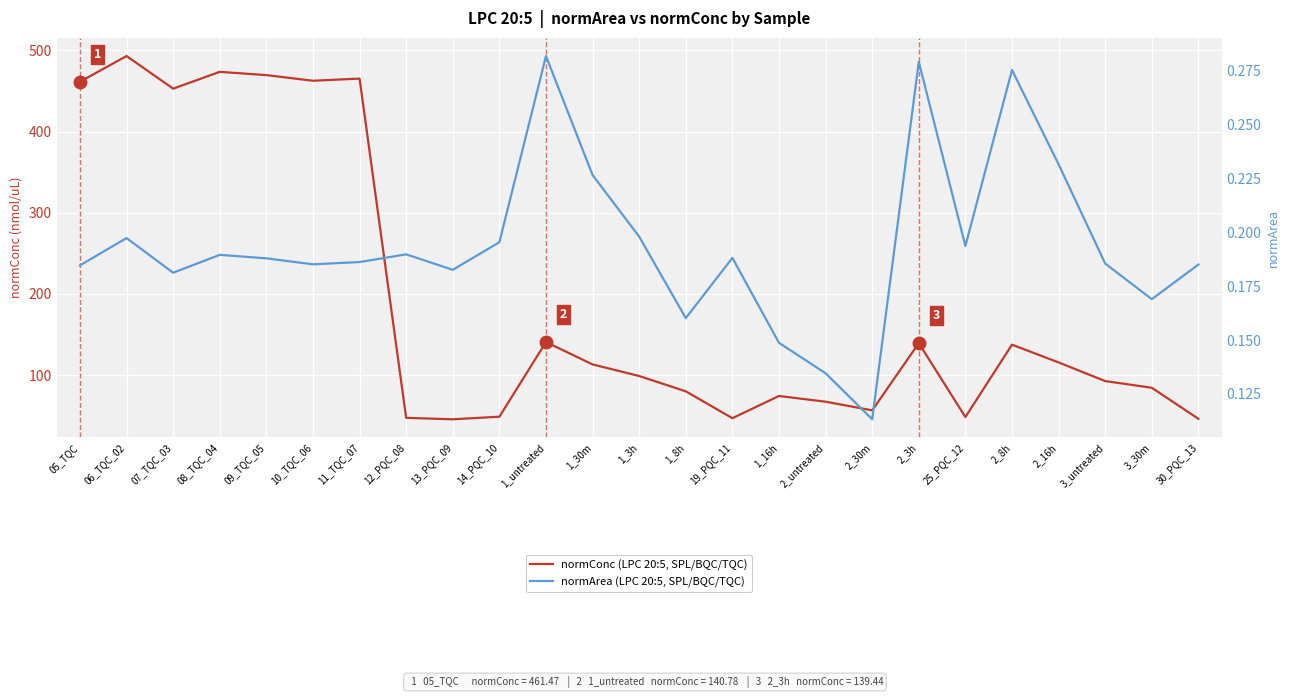

Is this an area chart (filled region under the line)?

No